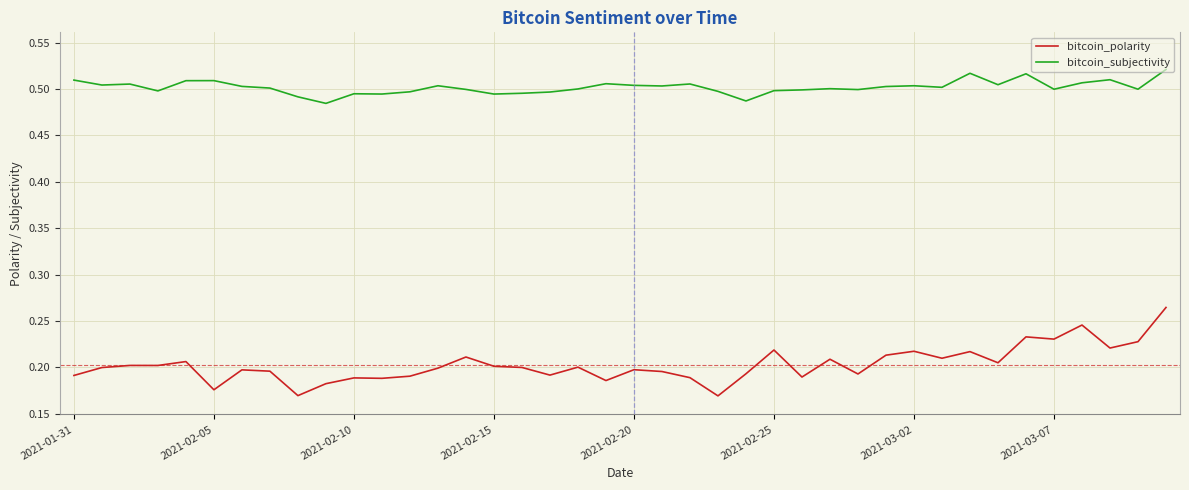

Which series has the largest total across all categories?

bitcoin_subjectivity